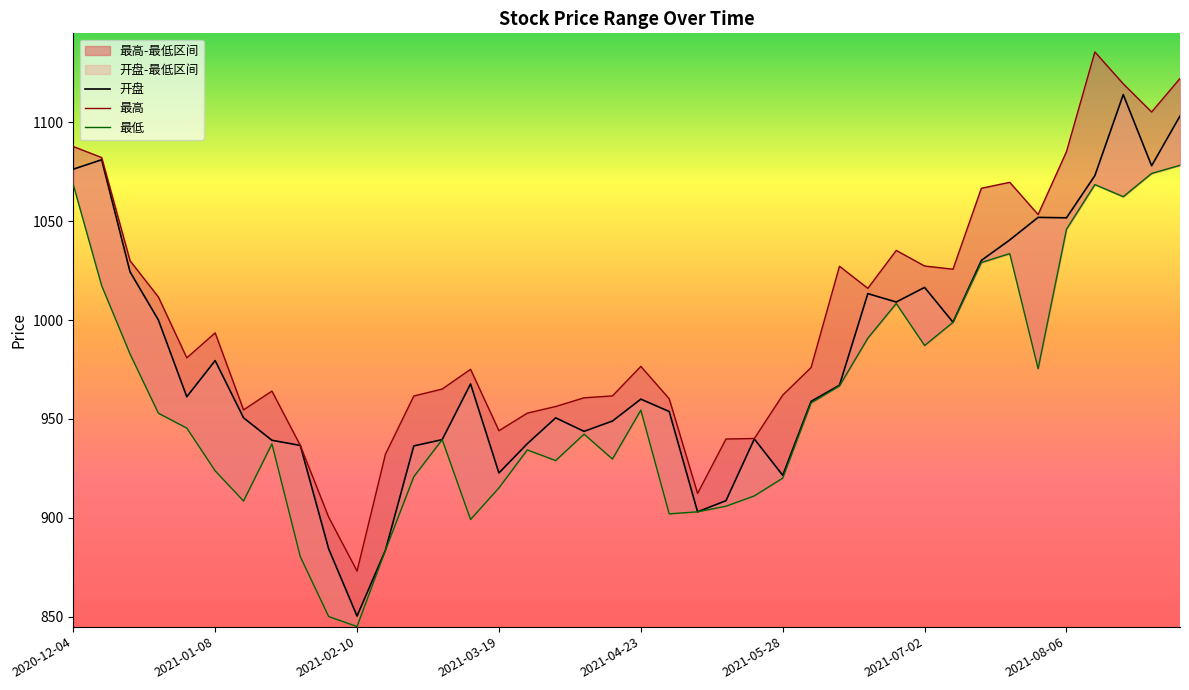

True or false: 最低 and 最高 intersect in this chart.

False